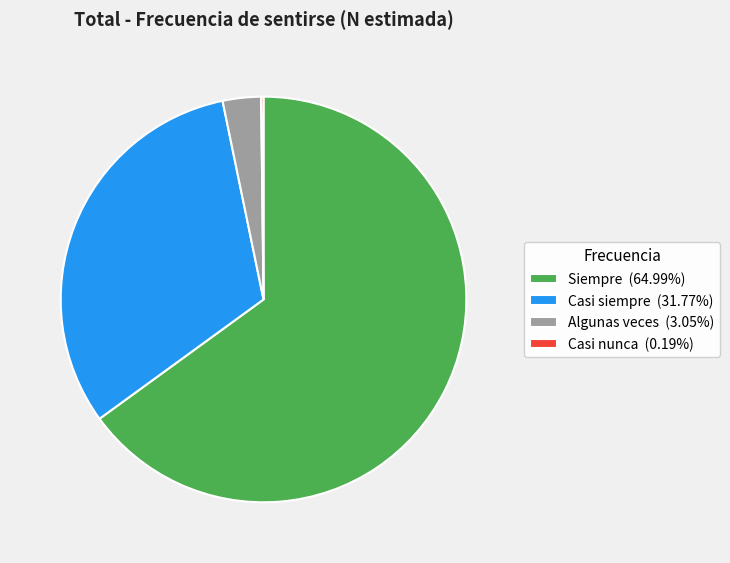

Is it true that Algunas veces is 17% of the pie?

False